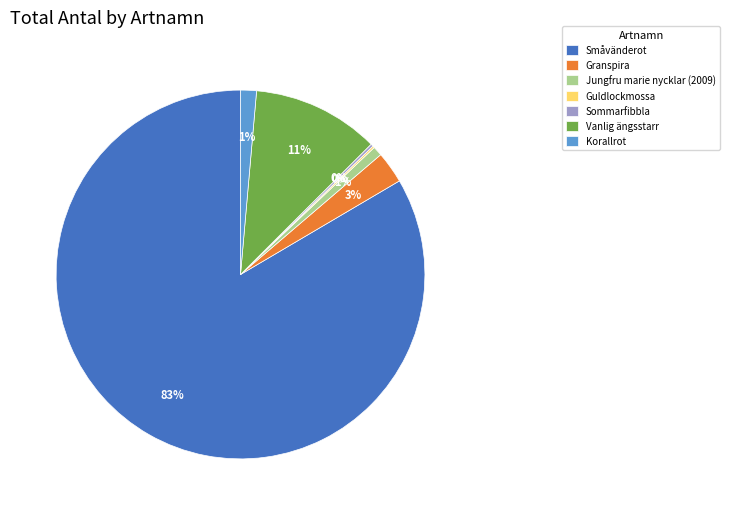

To the nearest percent, what percentage of the pie is Korallrot?

1%